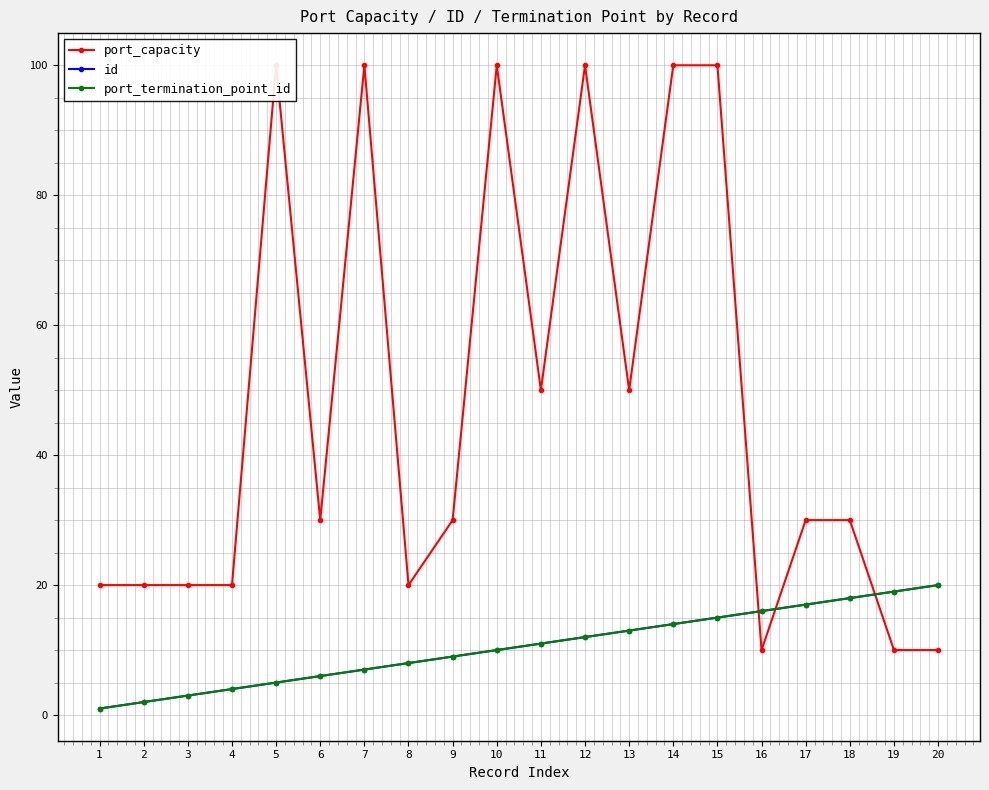

The port_termination_point_id series shows 17 at 17. True or false?

True